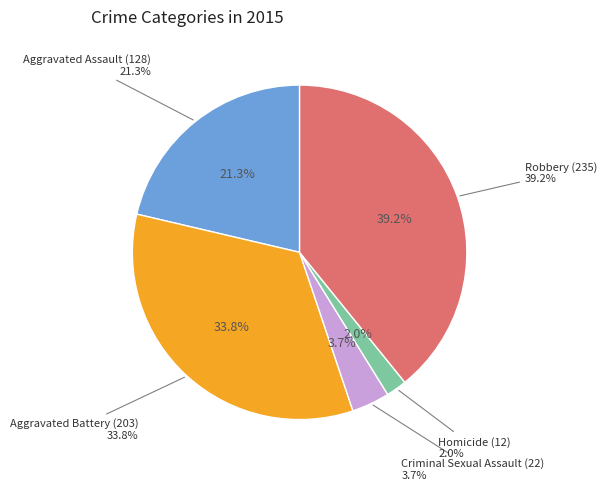

Between Aggravated Battery and Robbery, which is larger?

Robbery